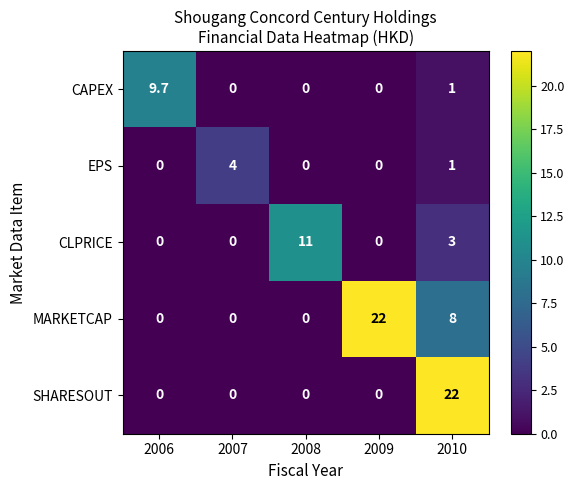

Reading right to left, transcribe all the data shown in this chart.

CAPEX: 1.0	0.0	0.0	0.0	9.7
EPS: 1.0	0.0	0.0	4.0	0.0
CLPRICE: 3.0	0.0	11.0	0.0	0.0
MARKETCAP: 8.0	22.0	0.0	0.0	0.0
SHARESOUT: 22.0	0.0	0.0	0.0	0.0